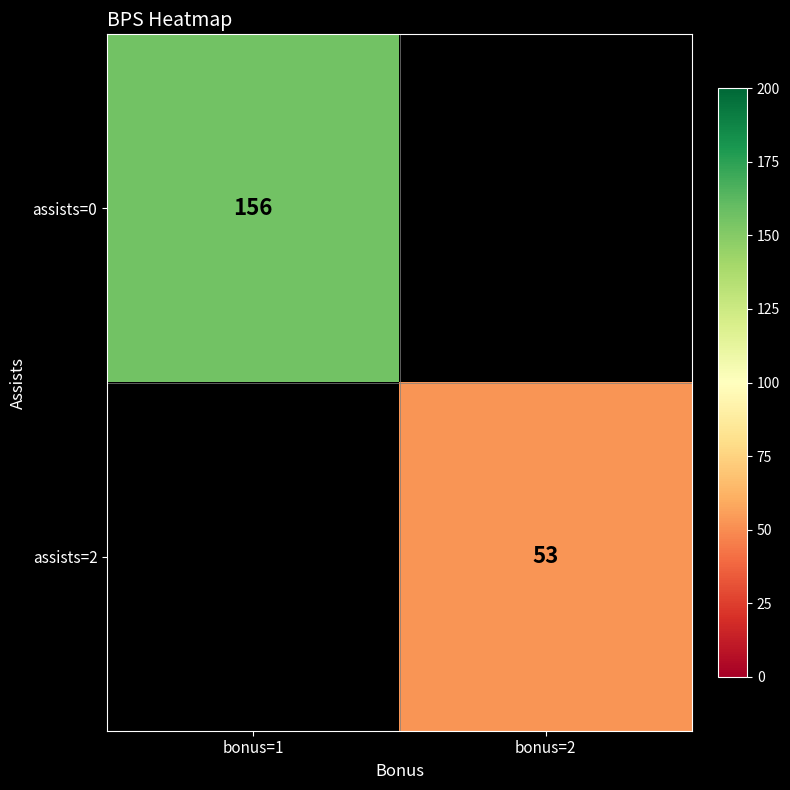

True or false: assists=0 has a value of 61 at bonus=1.

False